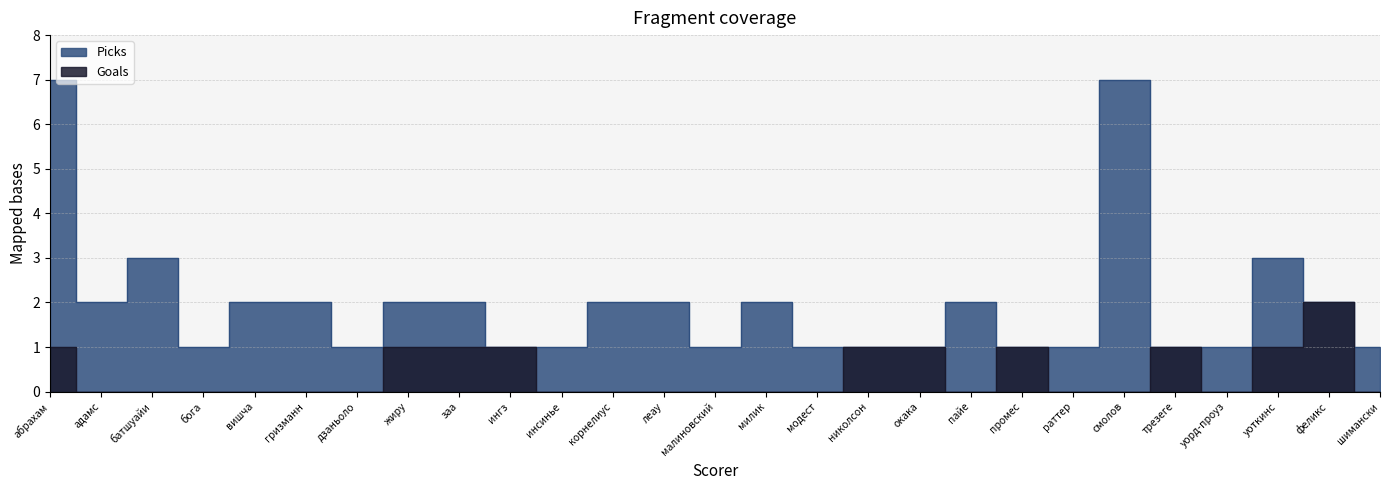

What is the spread (max minus min) of values at дзаньоло?

1